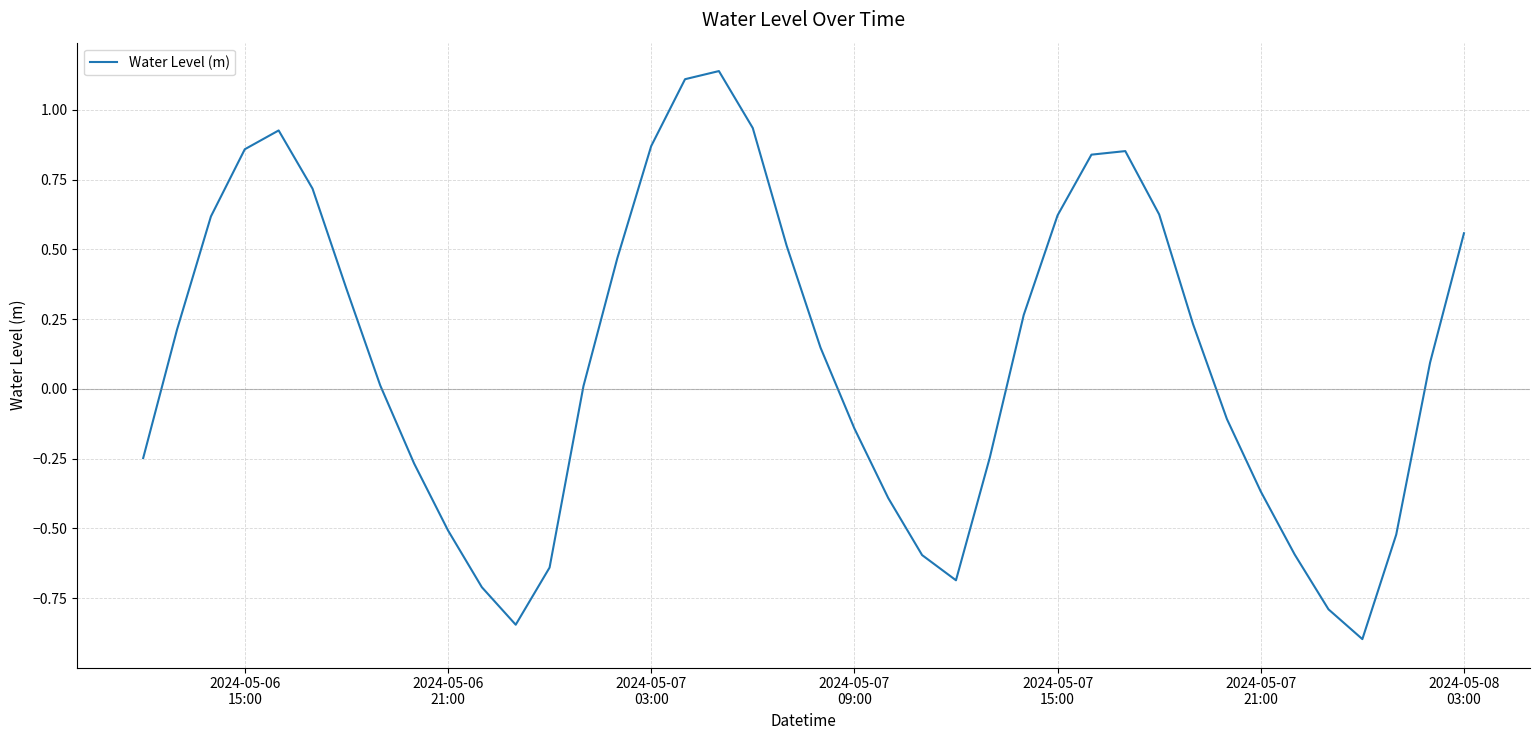

What is the difference between the maximum and minimum values?

2.0